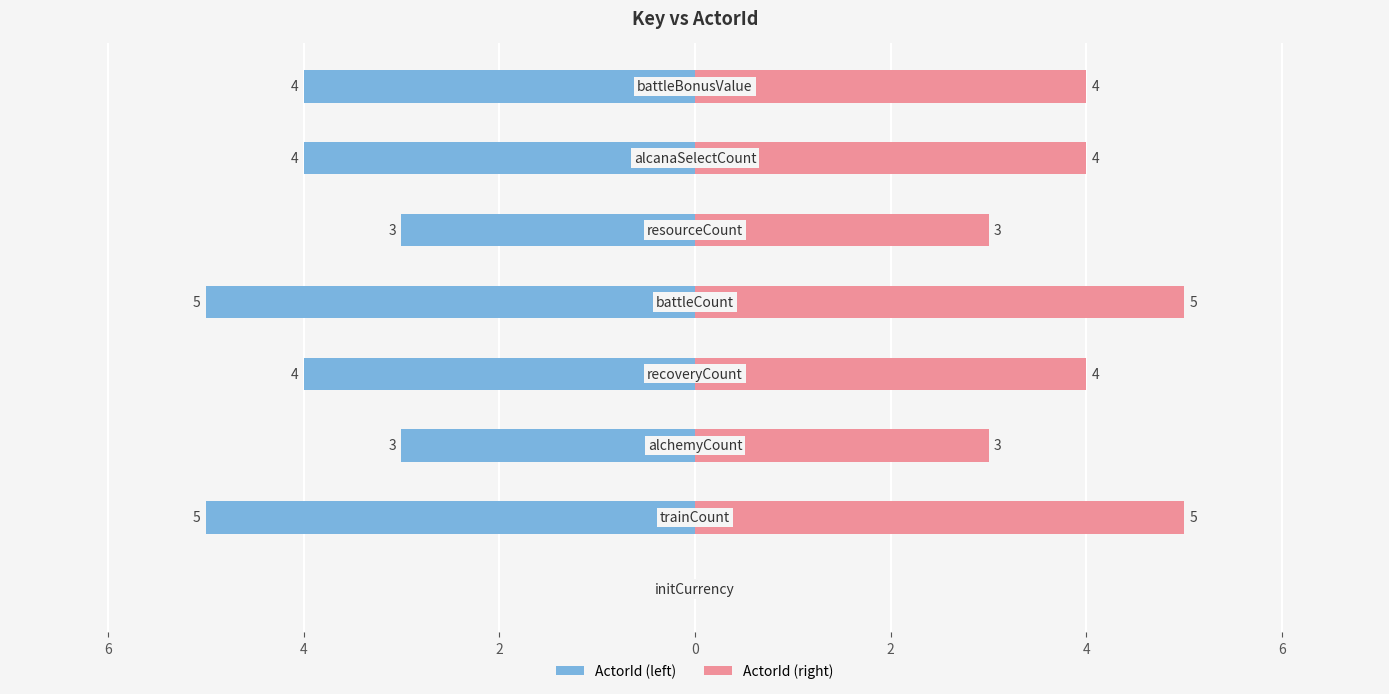

How many bars are there in each group?

2